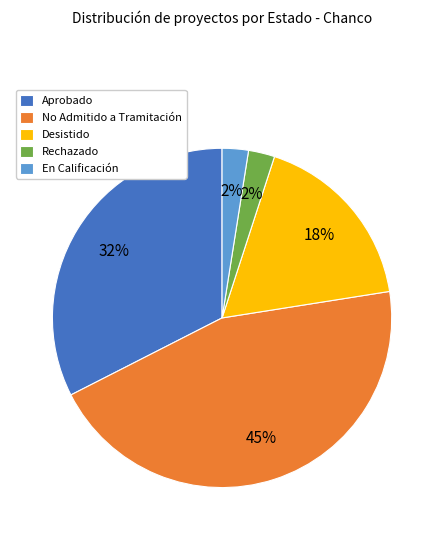

Approximately how many times larger is the value at Aprobado compared to No Admitido a Tramitación?

0.7